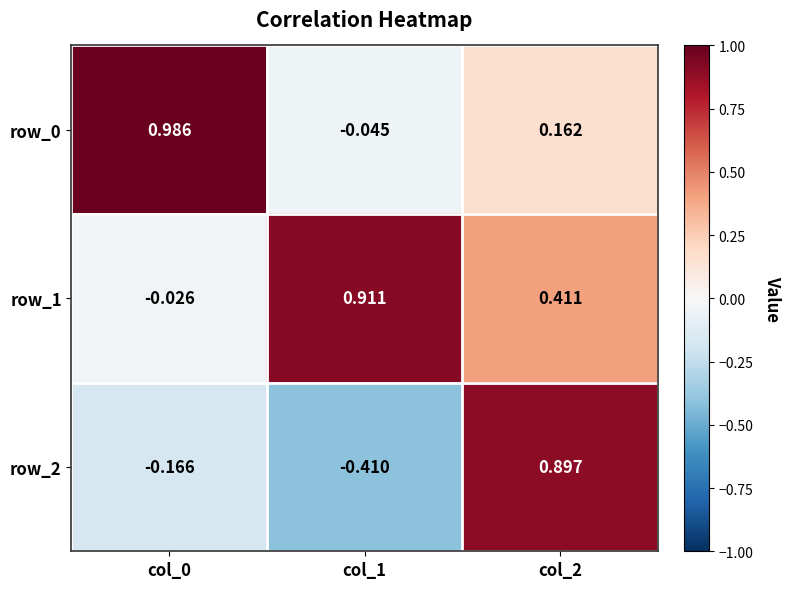

What is the average value of the row_2 series?

0.1